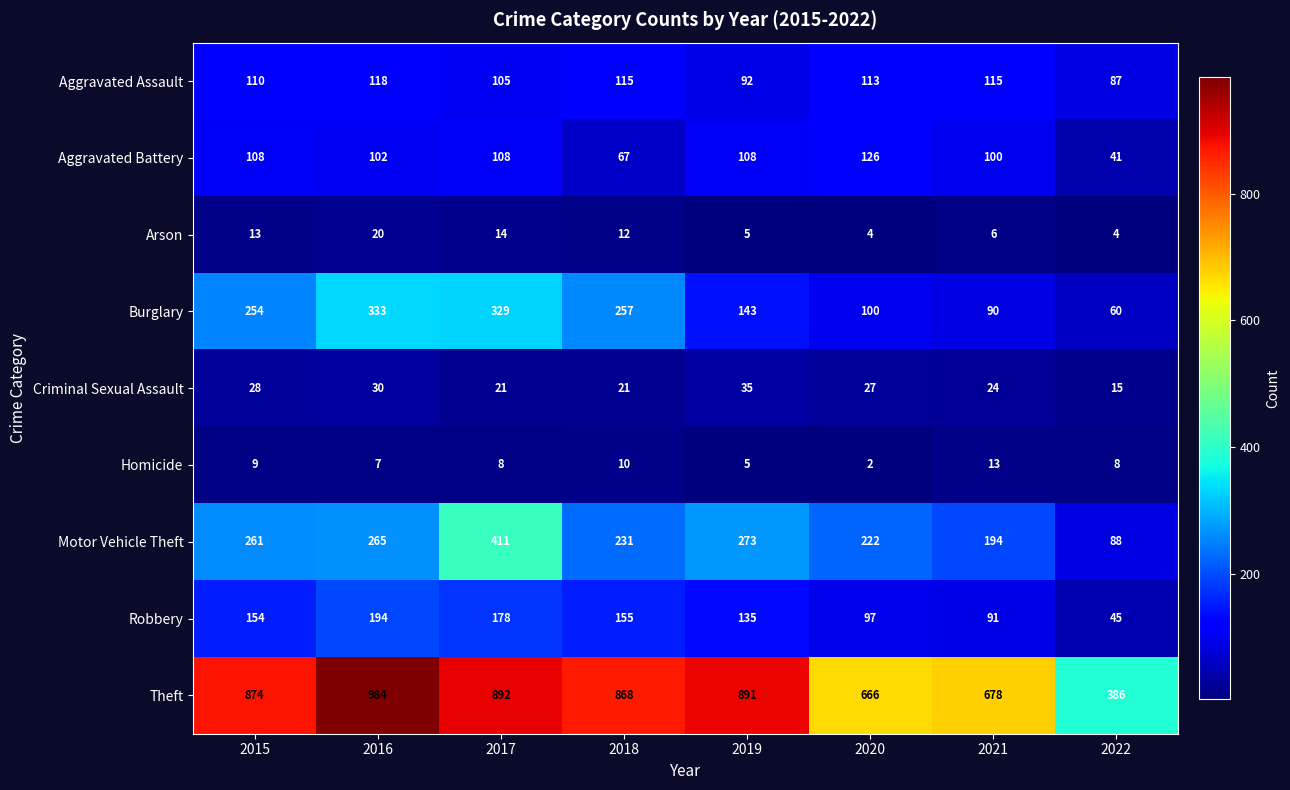

The Criminal Sexual Assault series shows 30 at 2016. True or false?

True